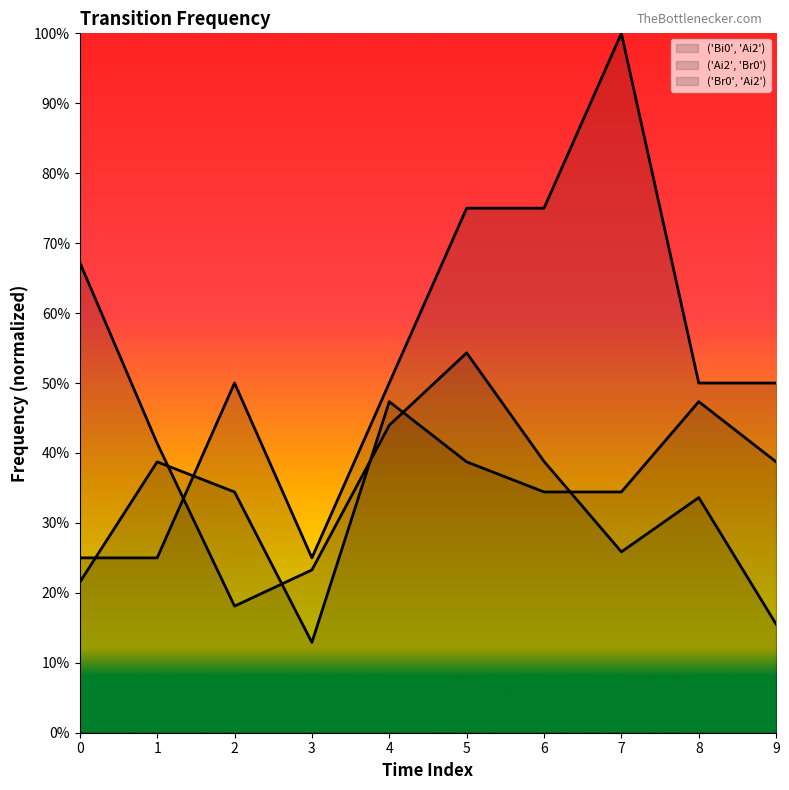

How many times do ('Br0', 'Ai2') and ('Ai2', 'Br0') cross each other?

5